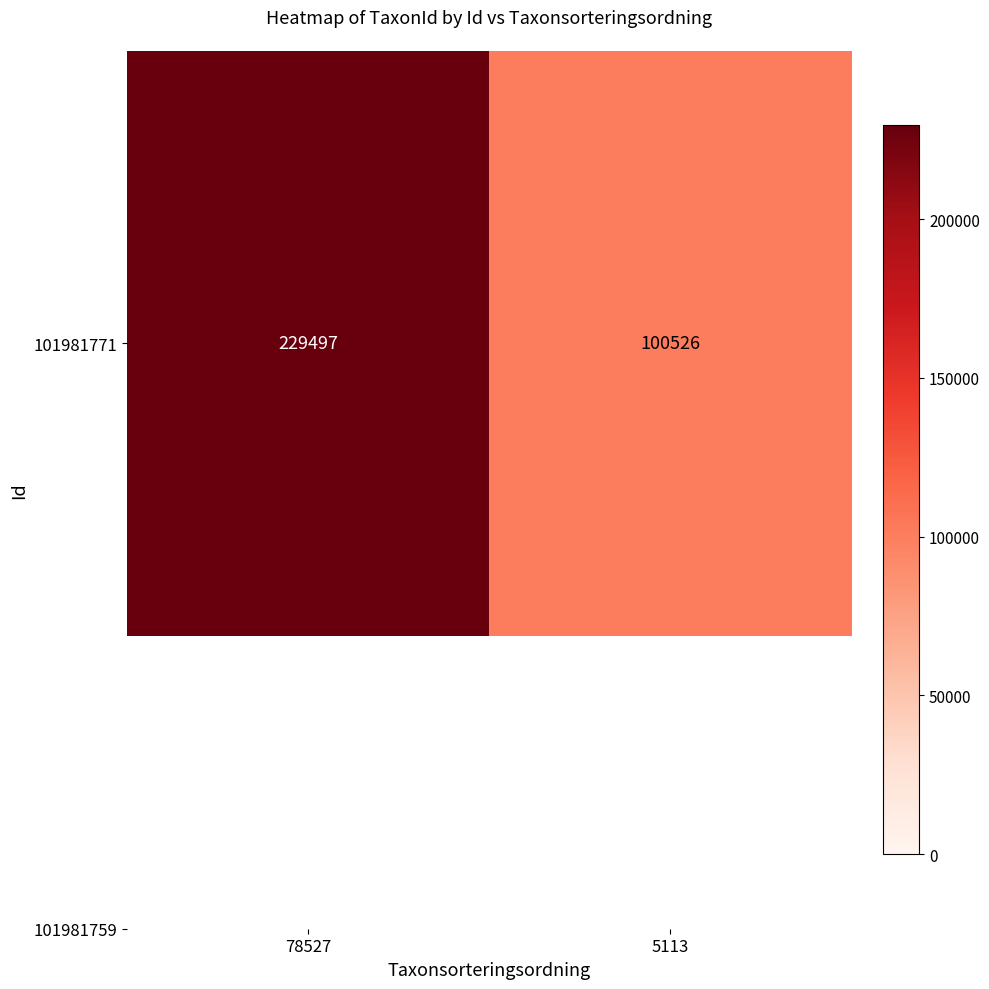

List the labels in order of value, largest first.

78527, 5113